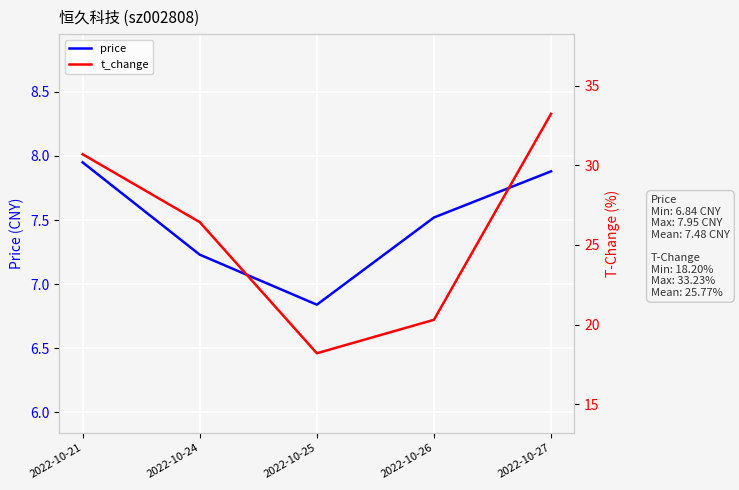

How many values in the t_change series exceed 26?

3